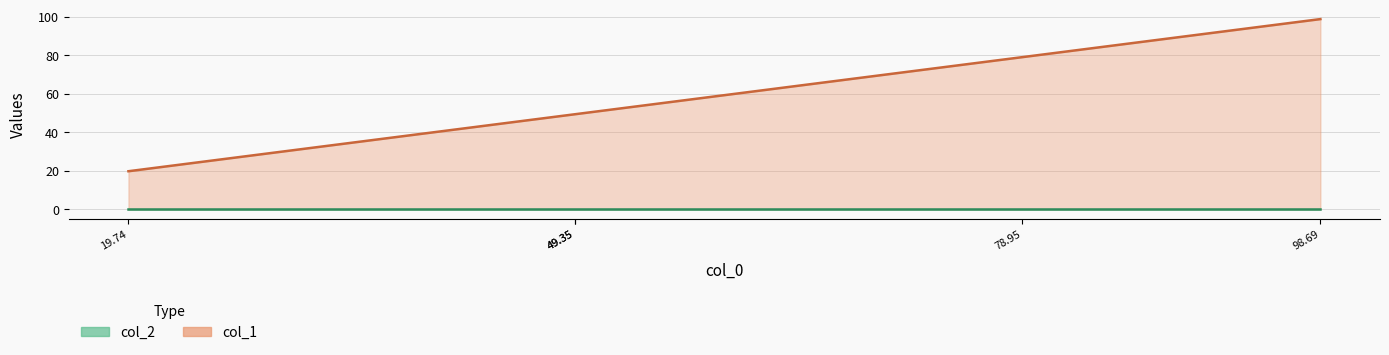

At which label does the data first exceed 49?

49.35